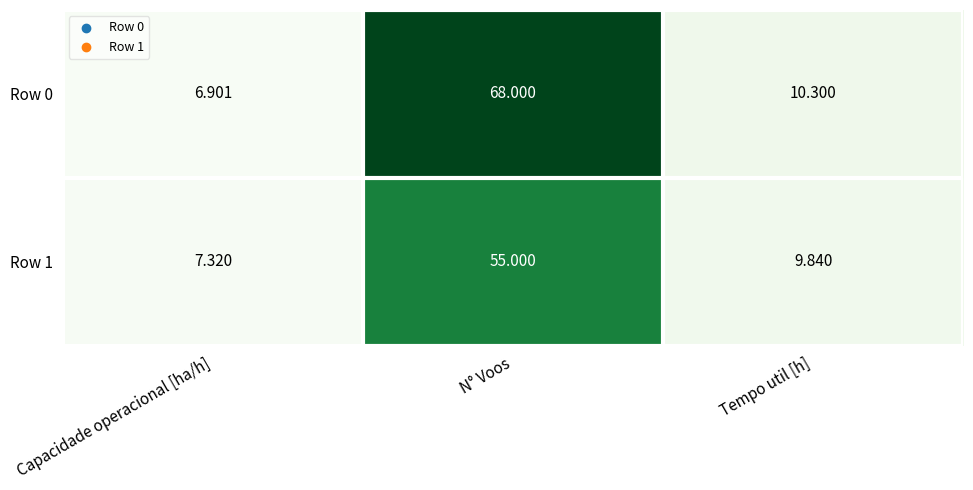

Where is Row 0 nearest to the value 37?

Tempo util [h]